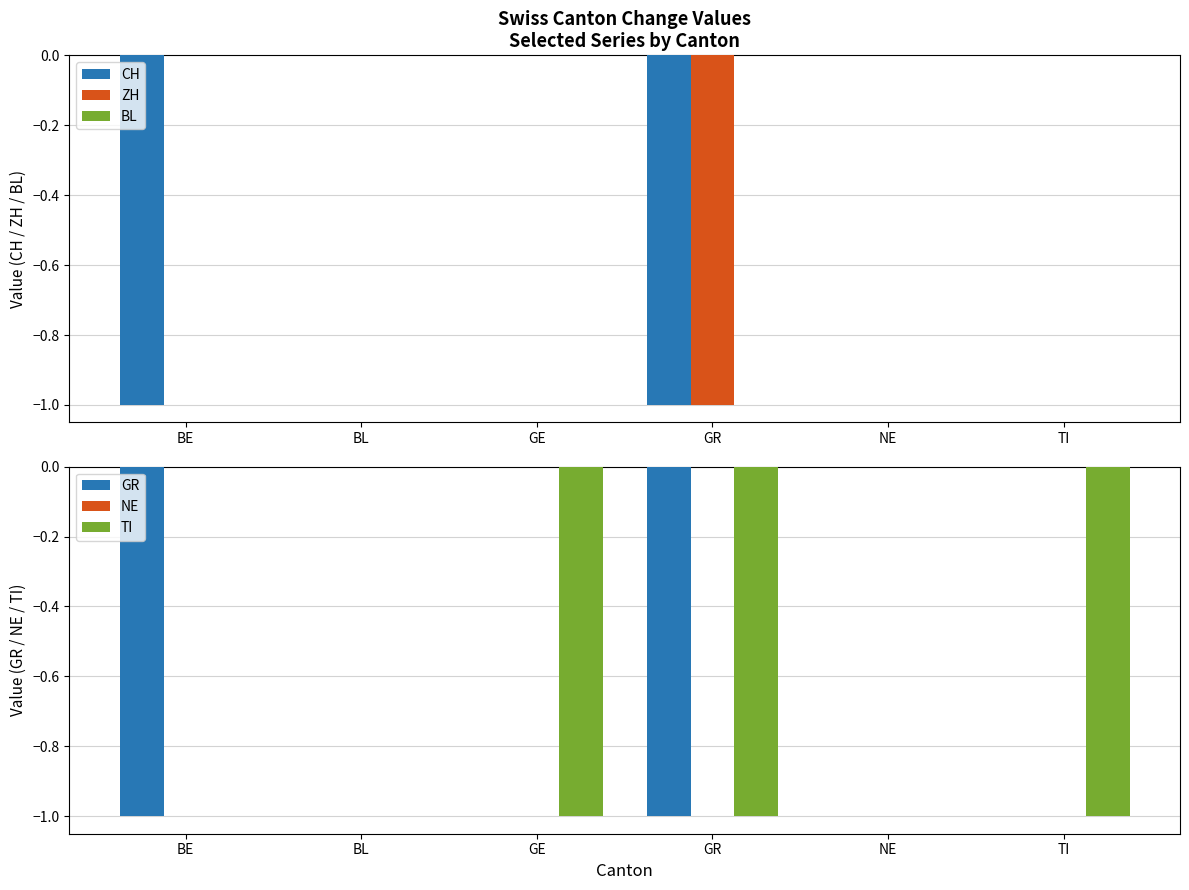

What is the difference between the maximum and minimum values in the GR series?

1